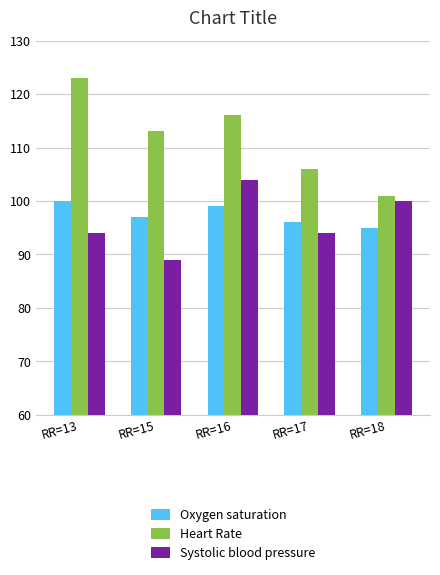

Which category has the lowest value in the Oxygen saturation series?

RR=18